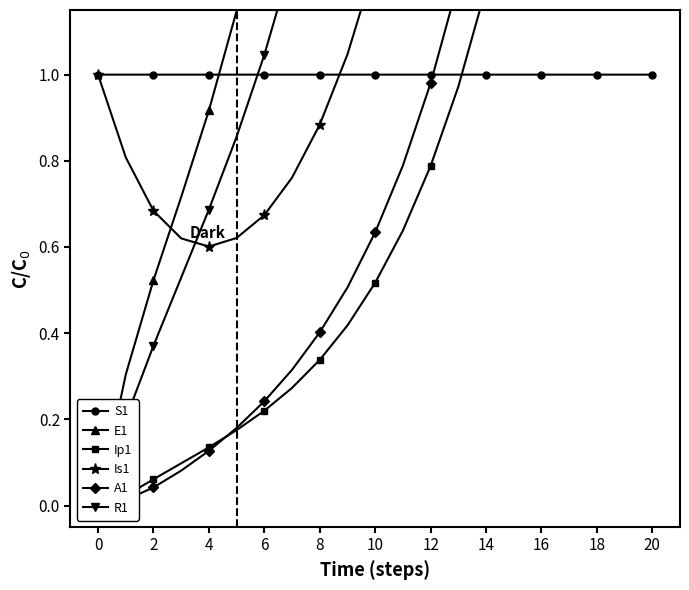

At which category is the sum across all series the highest?

20